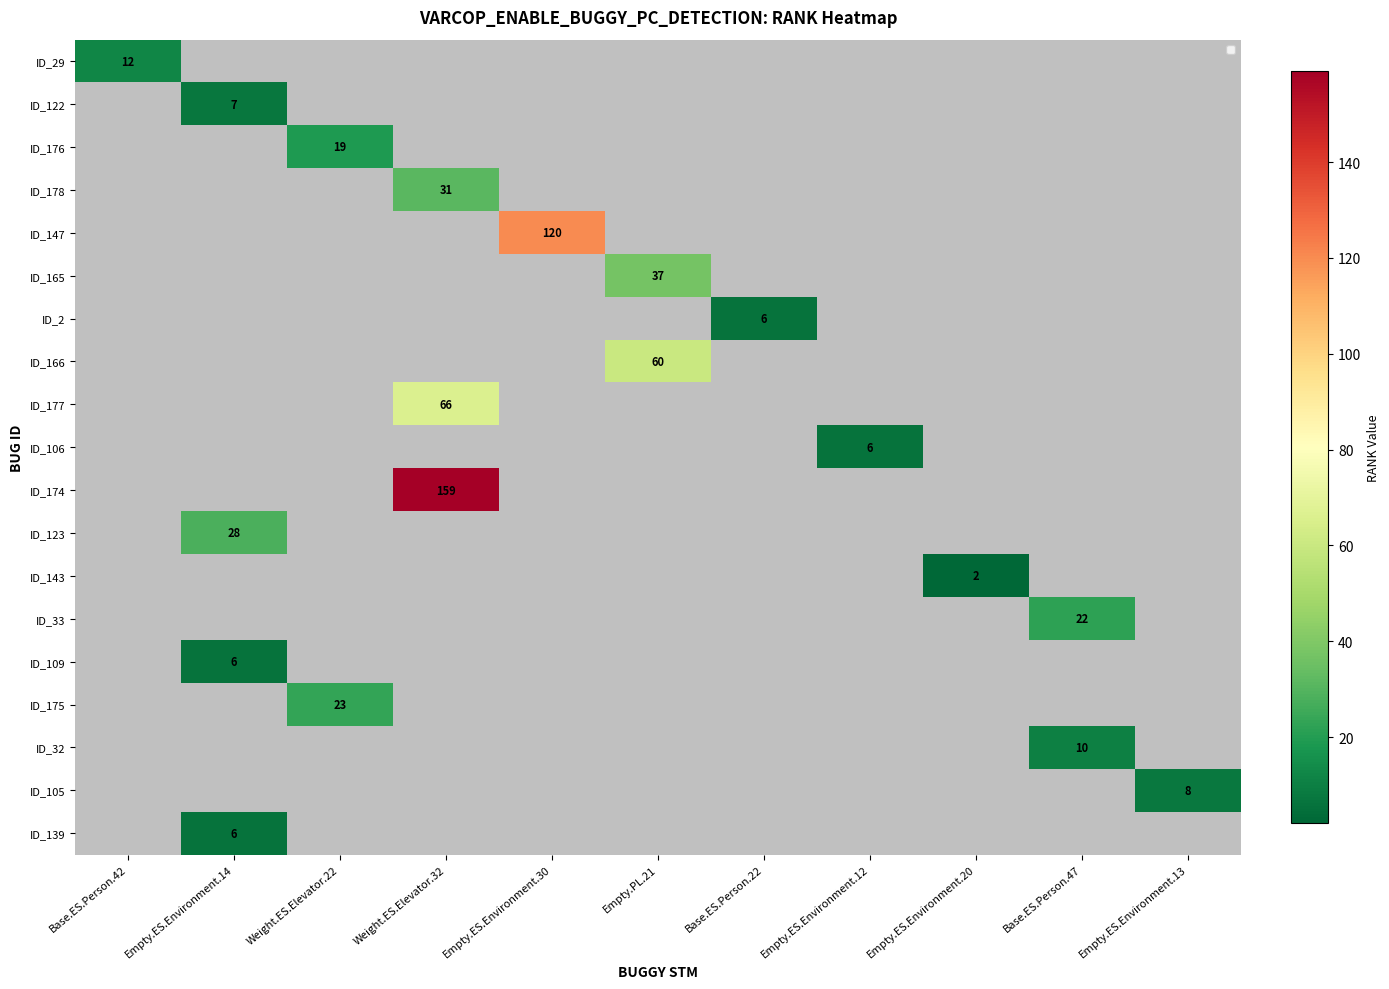

What is the maximum value shown in the chart?

159.0